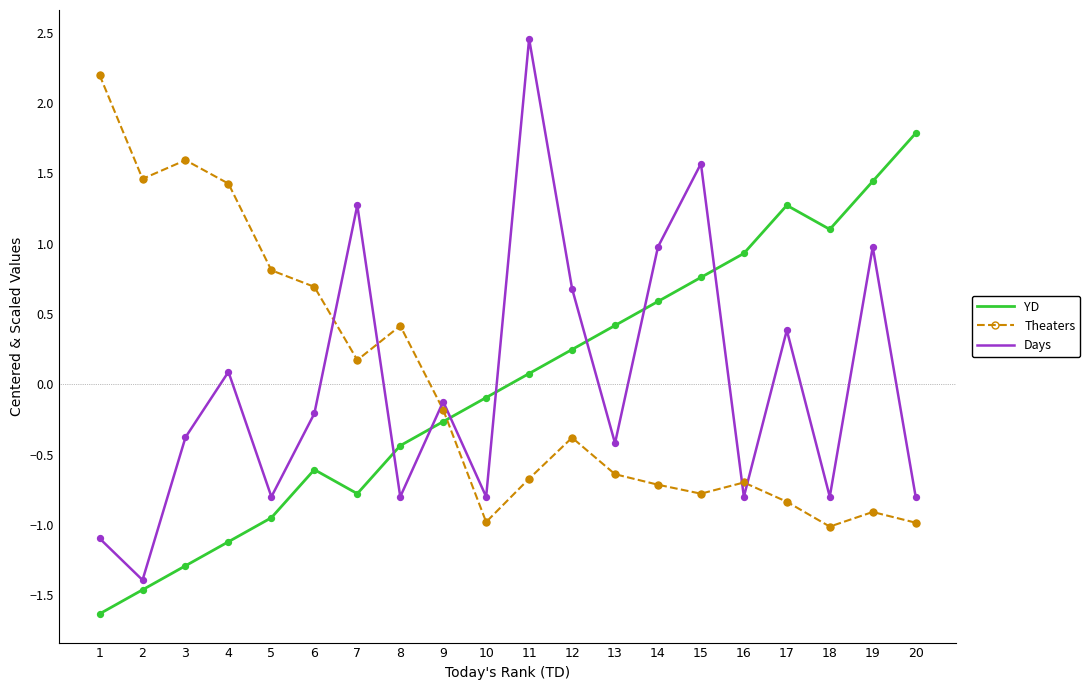

What is the spread (max minus min) of values at 10?

0.9